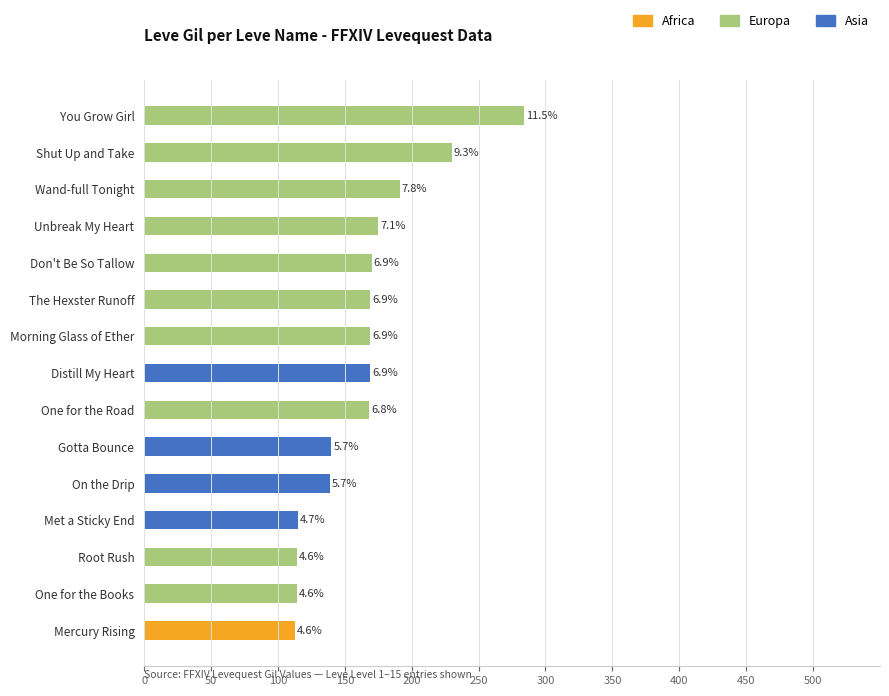

At which label does Africa reach its peak?

Mercury Rising